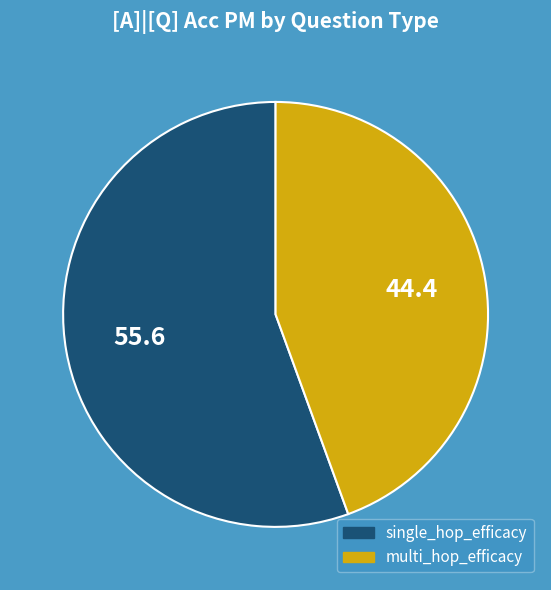

Which slice is the smallest?

multi_hop_efficacy